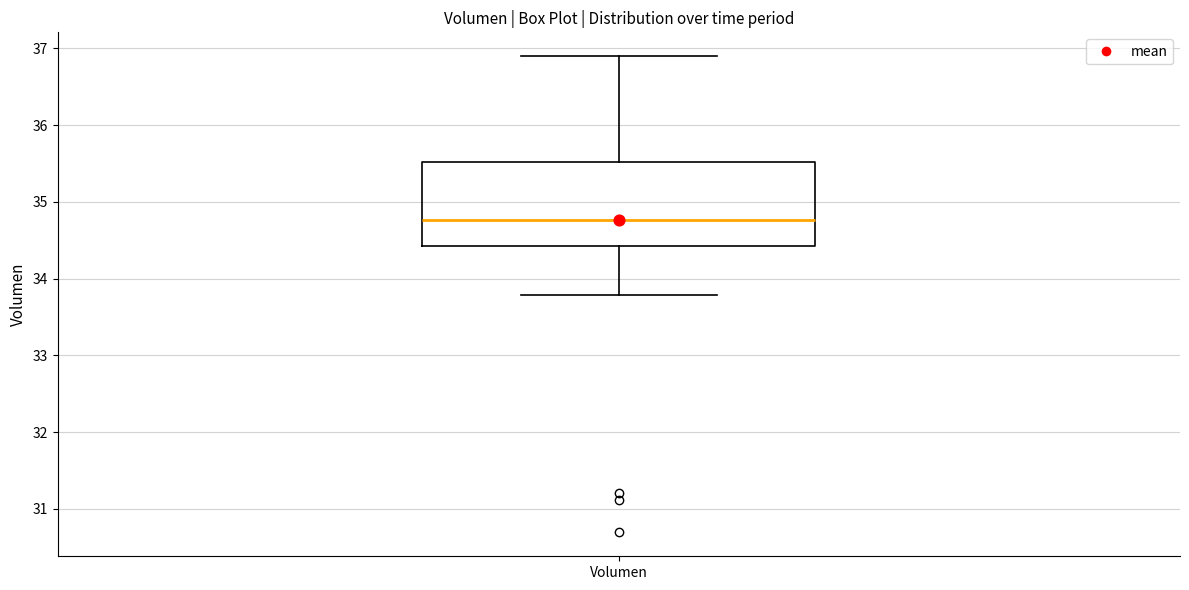

Where is the lower edge of the box for Volumen on the y-axis? The values are not printed on the chart, so give them approximately, as read against the axis.

34.4